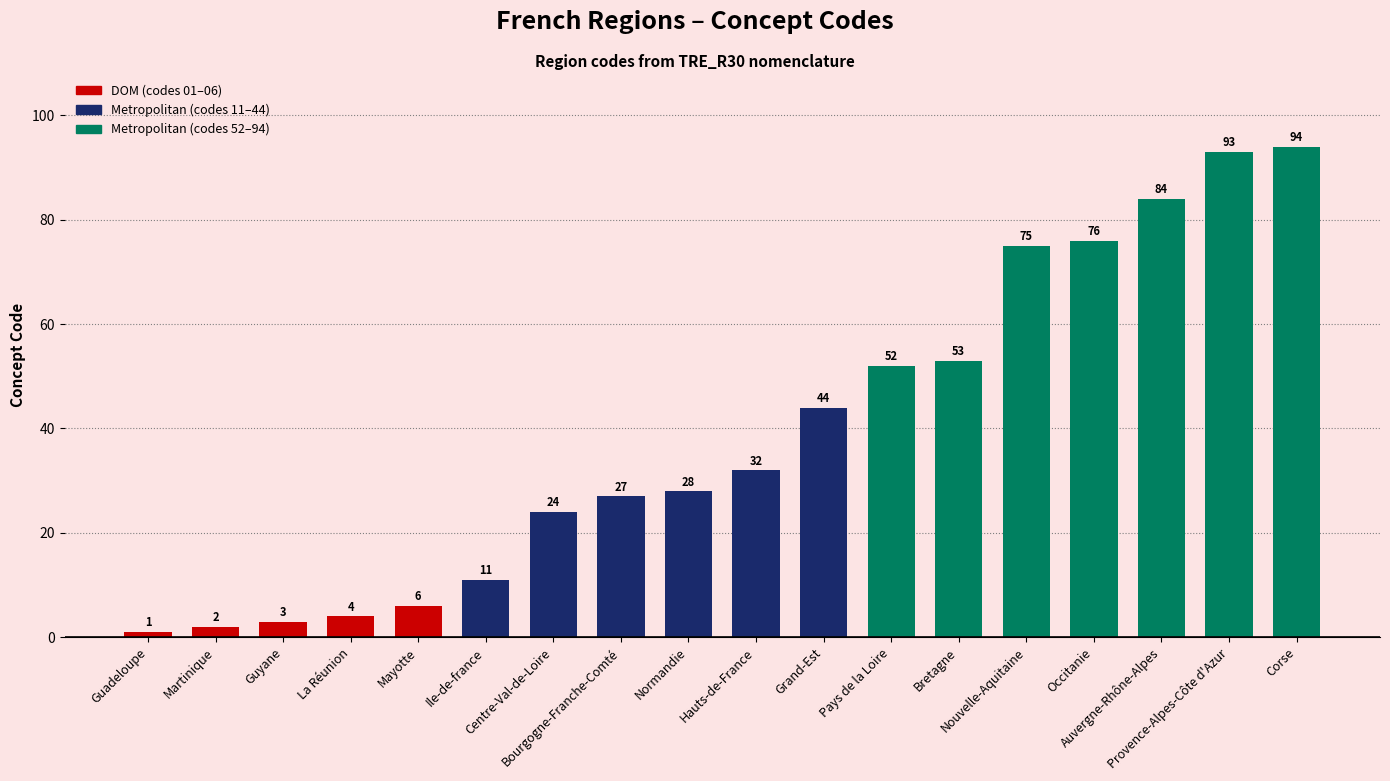

What is the change in value from Centre-Val-de-Loire to Grand-Est?

+20